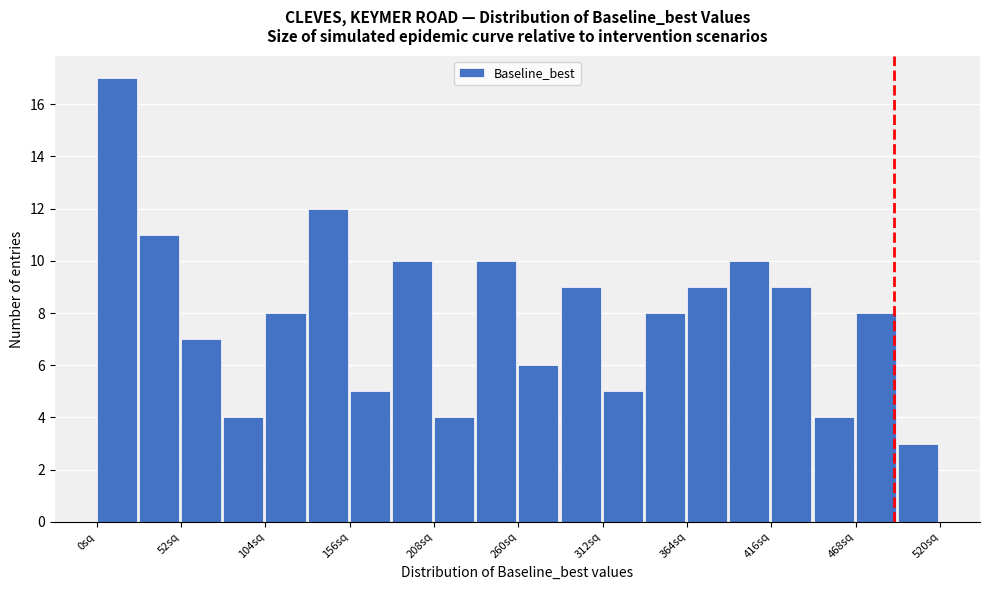

Around what value on the x-axis is the tallest bar? Give the approximate position of its centre, as read against the axis.

10